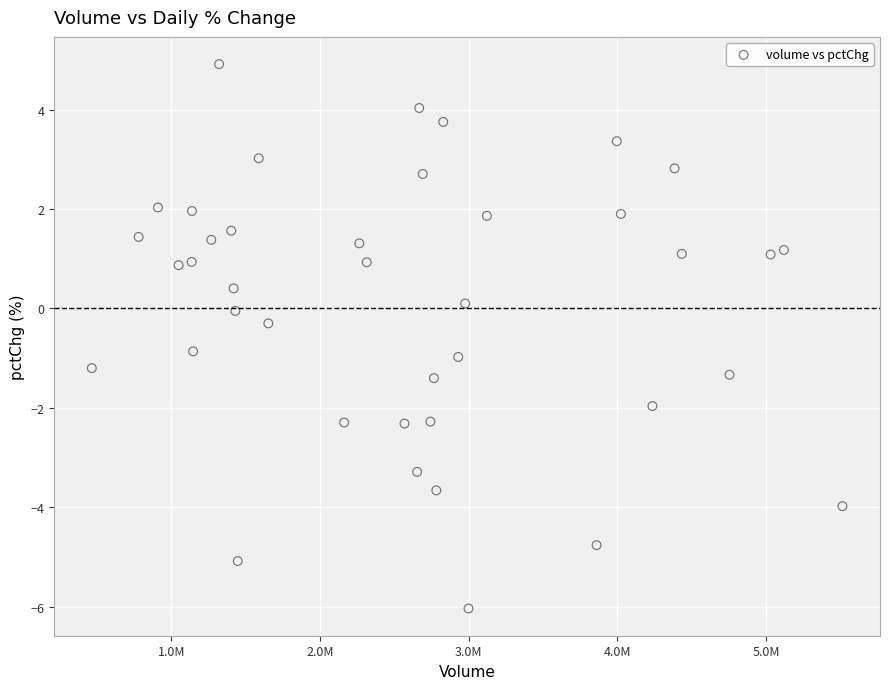

What is the range of X values (max minus min)?

5049553.0